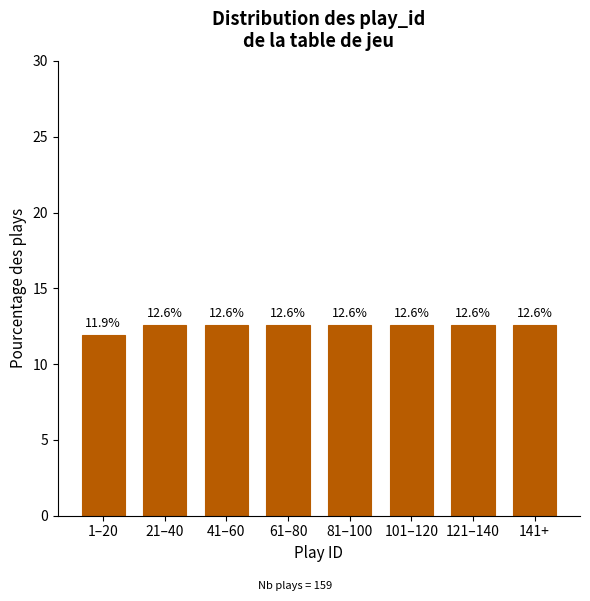

Reading right to left, what are all the values shown in this chart?

12.6	12.6	12.6	12.6	12.6	12.6	12.6	11.9